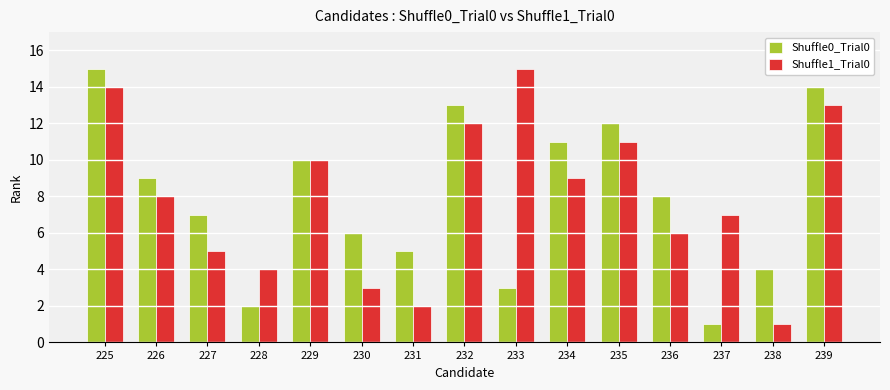

What are all the series names shown in the legend?

Shuffle0_Trial0, Shuffle1_Trial0